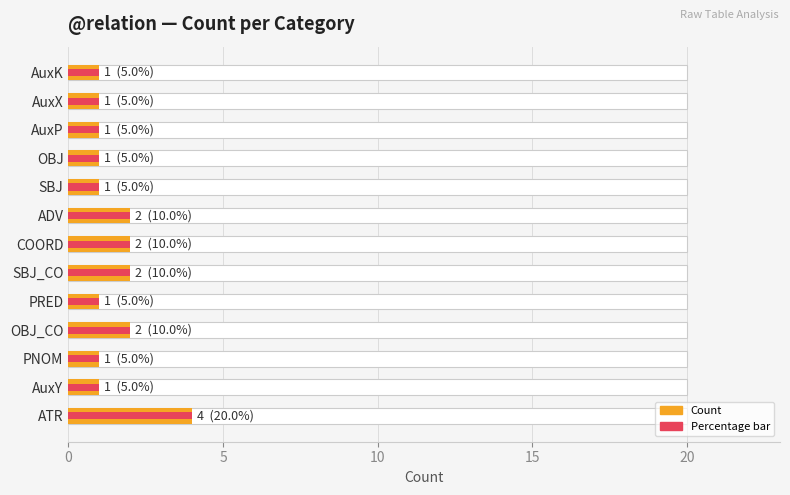

Reading left to right, list all the values displayed in this chart.

Count: 4	1	1	2	1	2	2	2	1	1	1	1	1
Percentage: 4	1	1	2	1	2	2	2	1	1	1	1	1